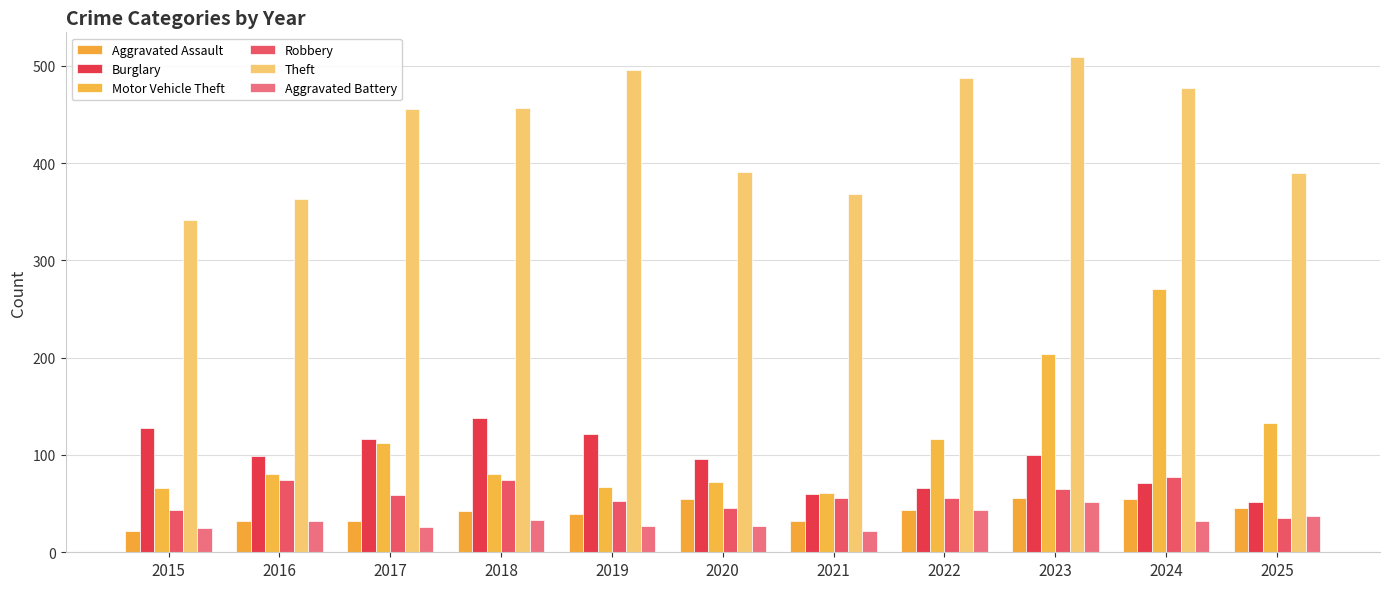

Which label corresponds to the largest value in the chart?

2023